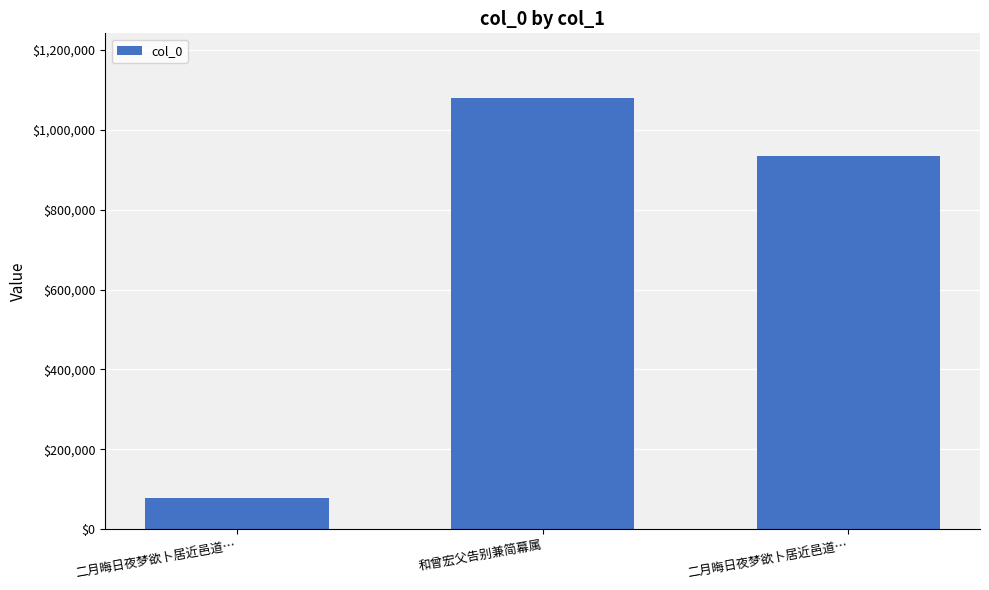

Approximately how many times larger is the value at 二月晦日夜梦欲卜居近邑道… compared to 和曾宏父告别兼简幕属?

0.9